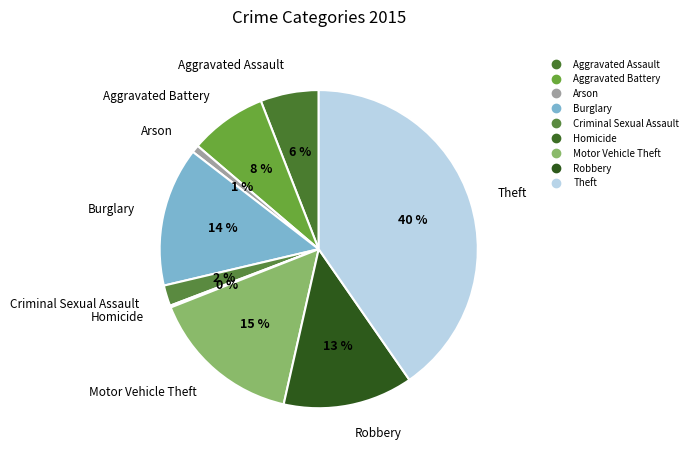

What is the ratio of the value at Theft to the value at Criminal Sexual Assault?

19.2